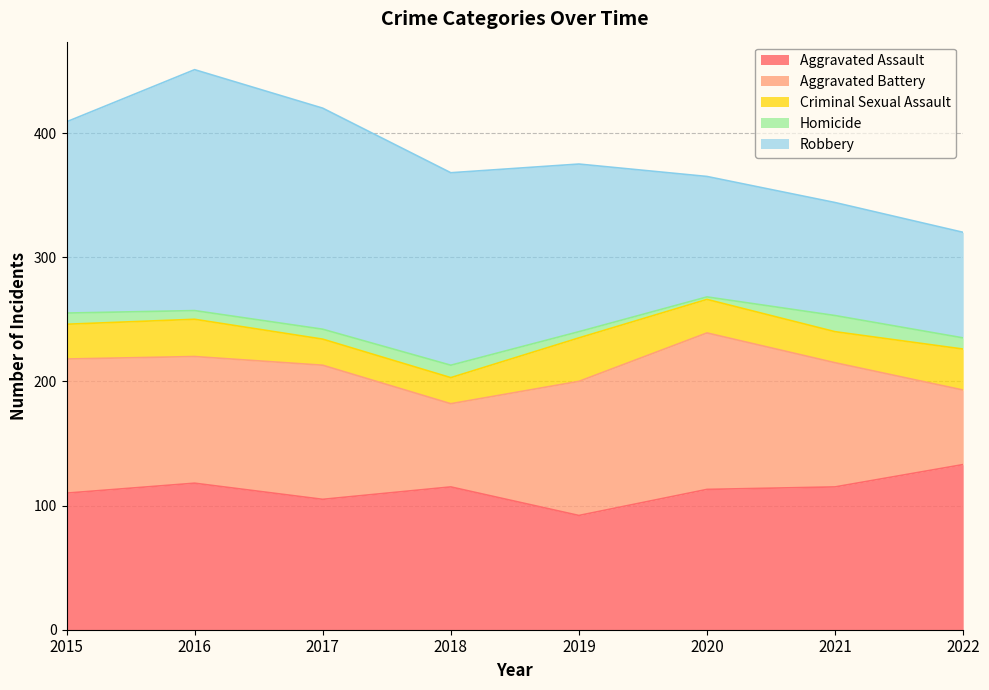

What is the difference between the maximum and minimum values in the Aggravated Assault series?

41